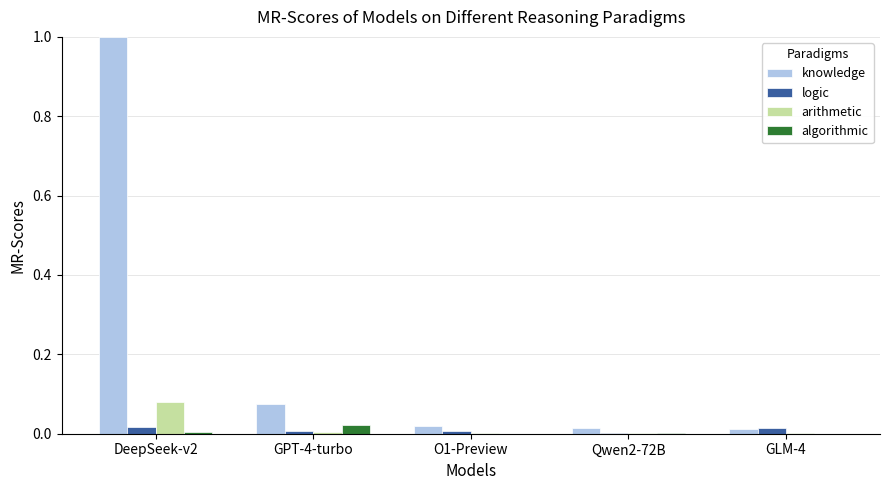

Is the value of arithmetic at Qwen2-72B greater than the value of knowledge at DeepSeek-v2?

No